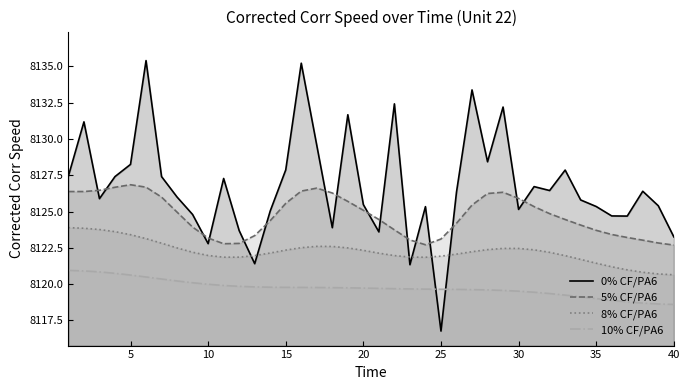

True or false: 10% CF/PA6 has more than 0 points higher than both neighbors.

False